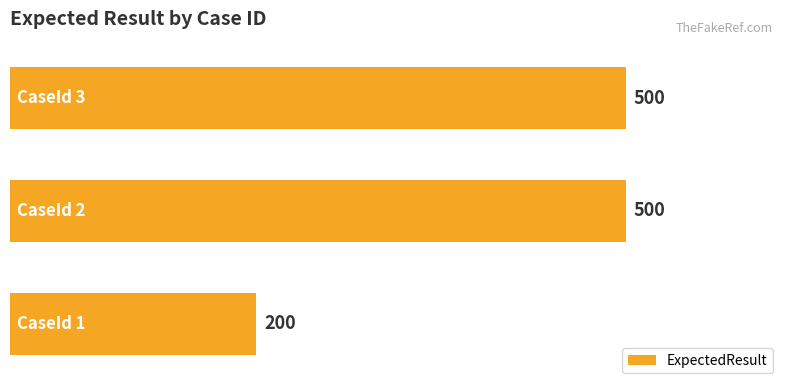

How many values are between 200 and 500?

3